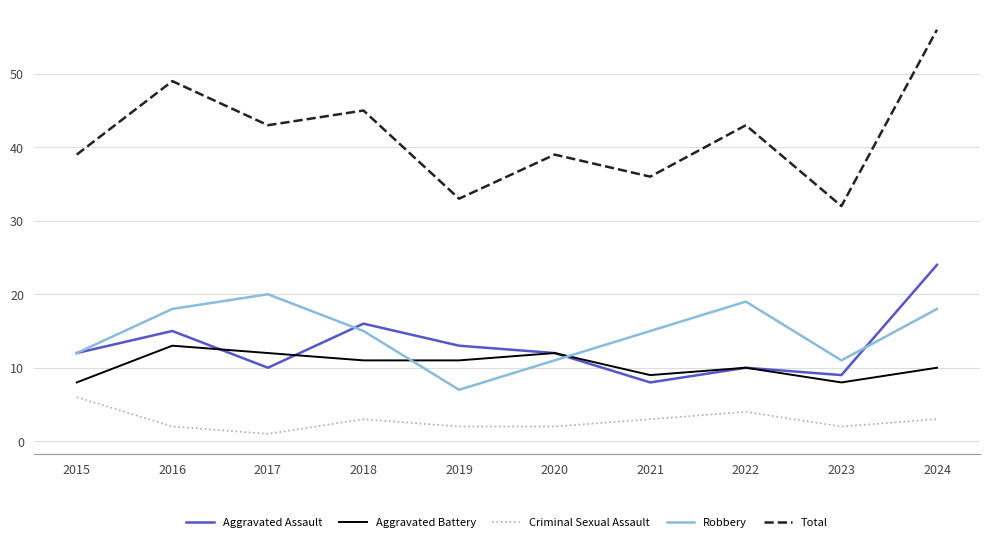

True or false: Aggravated Battery has a value of 8 at 2023.

True